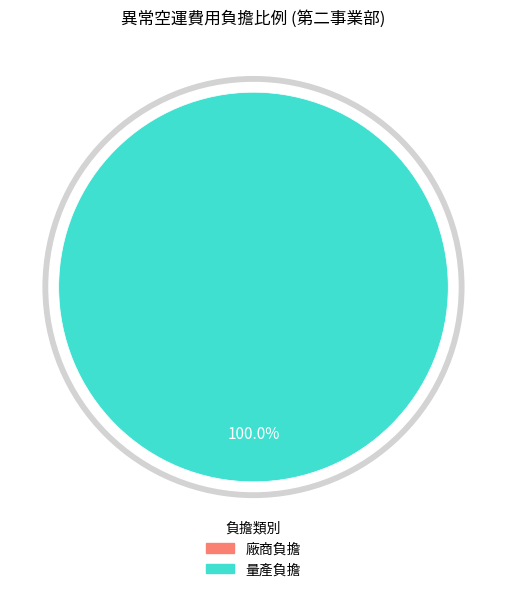

Which category has the smallest portion of the pie?

廠商負擔